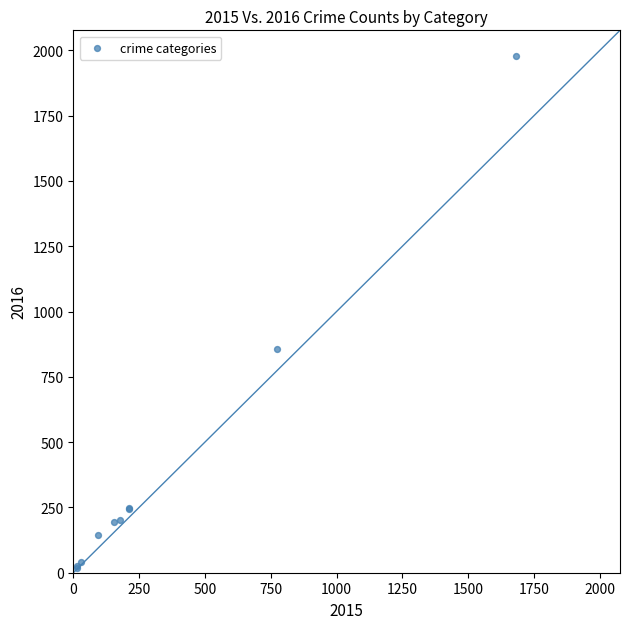

What Y value in the scatter plot is closest to 998?

858